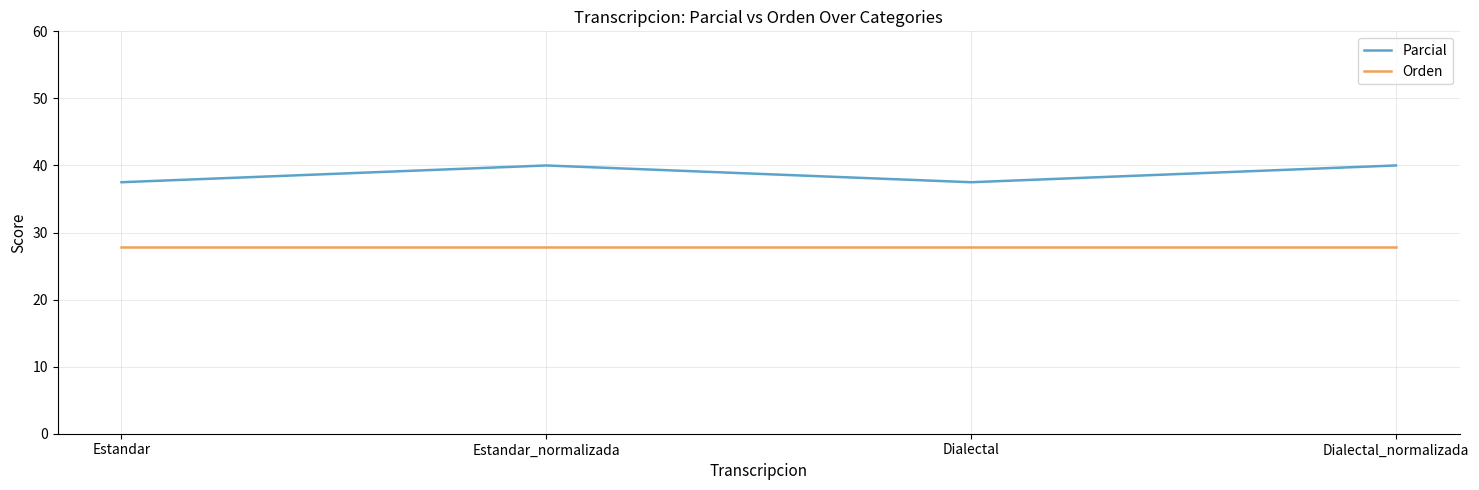

What is the approximate value of Parcial at Estandar?

37.5